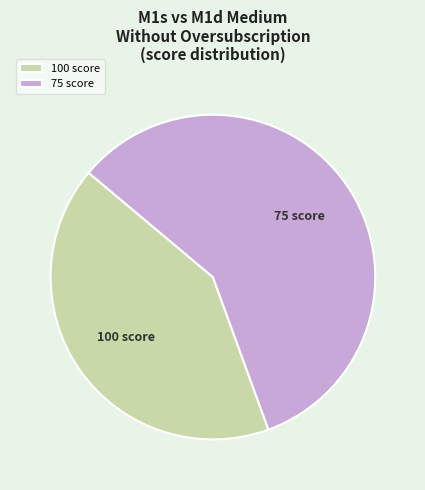

Does 100 score represent more than half of the total?

No